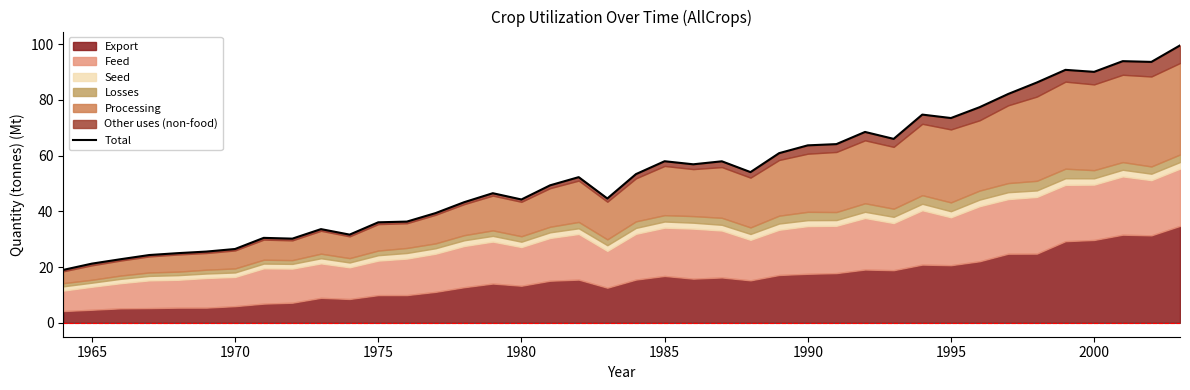

Reading right to left, list all the values displayed in this chart.

99.5	93.6	93.9	90.0	90.7	86.2	82.1	77.4	73.5	74.7	66.0	68.5	64.1	63.7	60.9	54.1	57.9	56.9	58.0	53.4	44.6	52.3	49.3	44.3	46.5	43.3	39.4	36.3	36.1	31.6	33.6	30.2	30.5	26.5	25.6	25.0	24.3	22.8	21.2	19.0